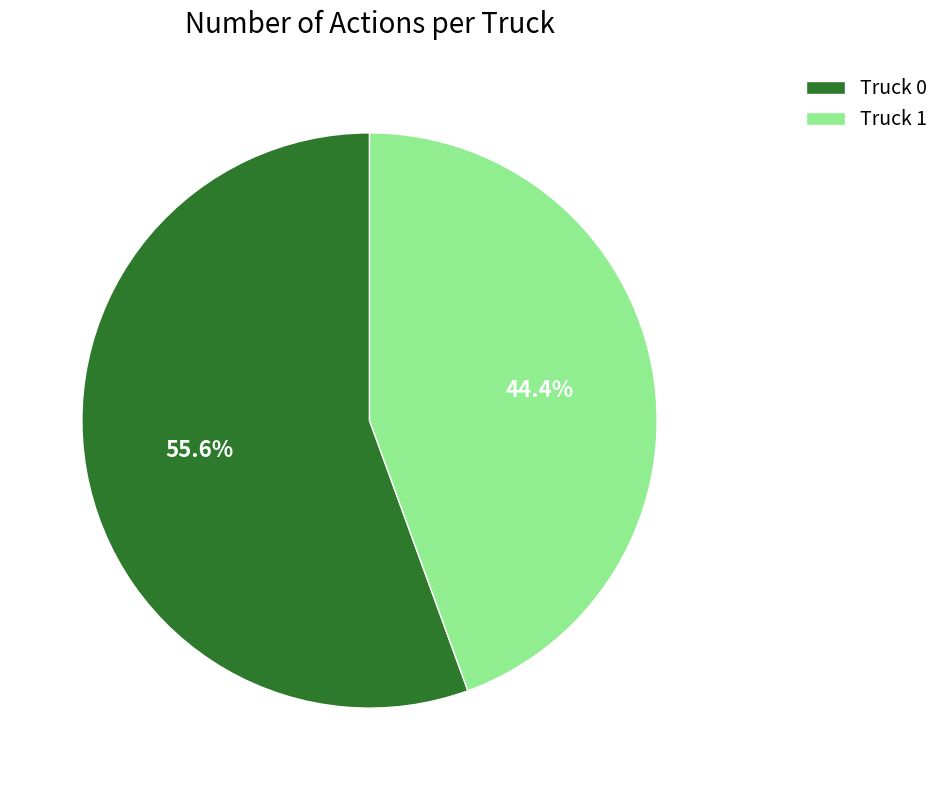

The Truck 0 slice represents 68% of the pie. True or false?

False